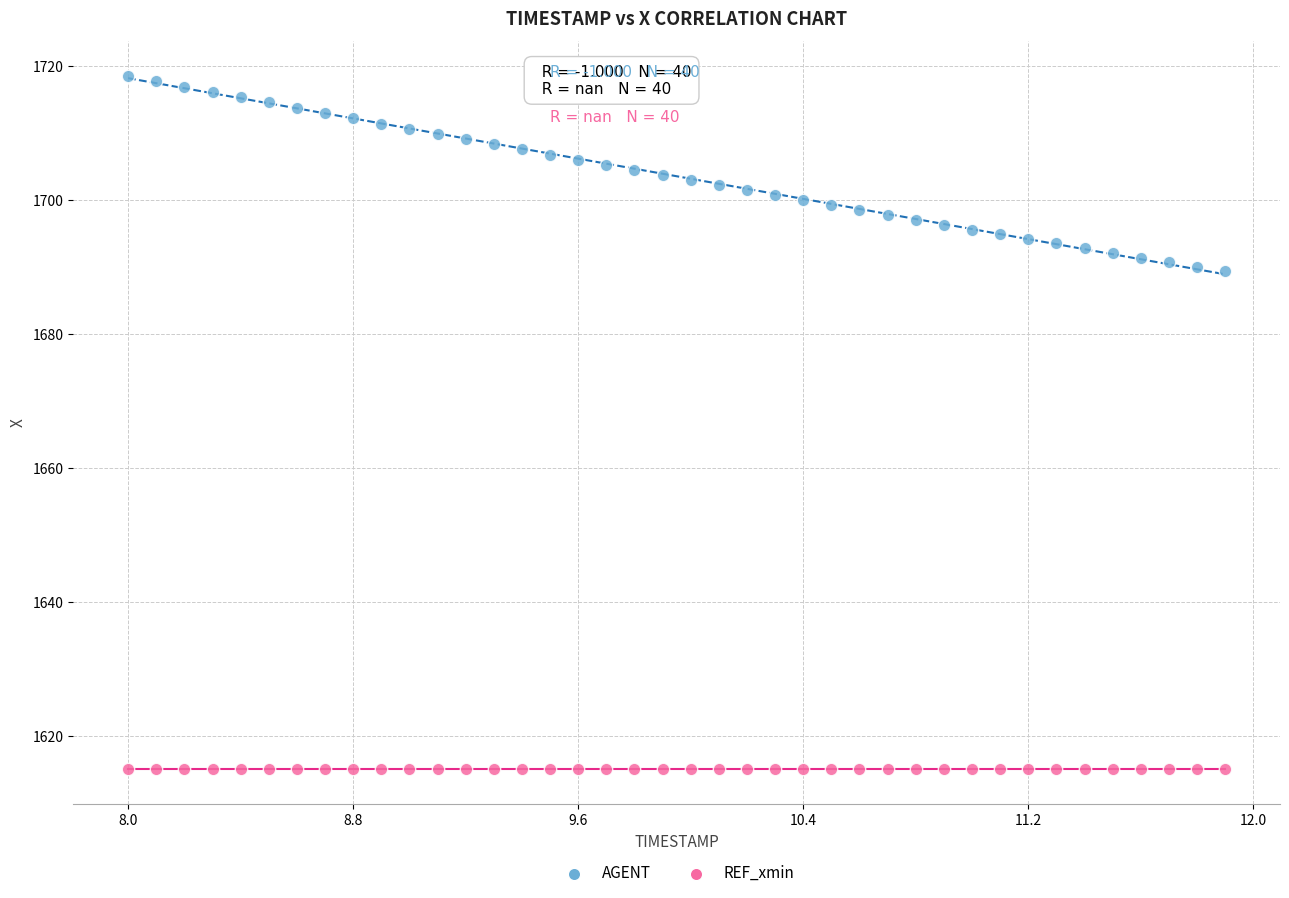

Which series reaches the minimum Y coordinate?

REF_xmin